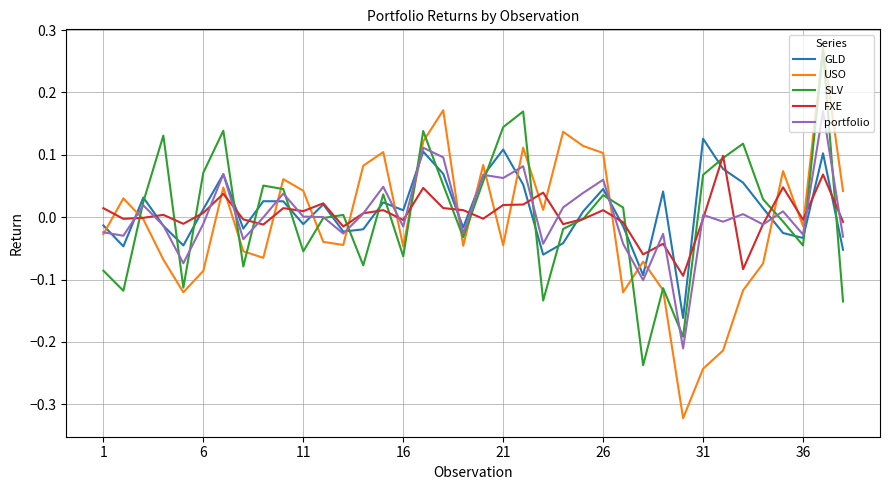

Which series has the largest range (max minus min)?

USO